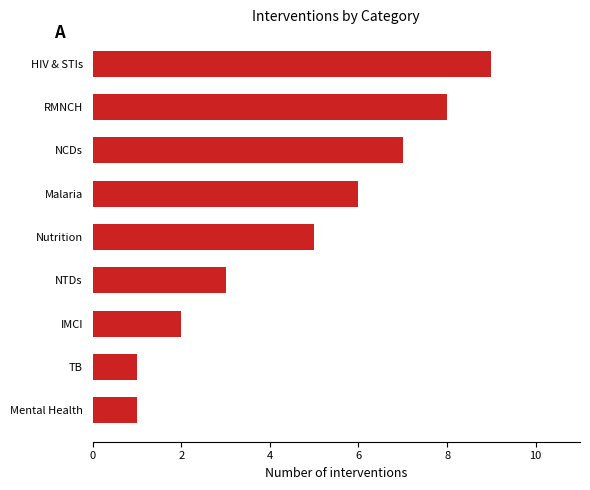

Reading top to bottom, list all the values displayed in this chart.

HIV & STIs=9	RMNCH=8	NCDs=7	Malaria=6	Nutrition=5	NTDs=3	IMCI=2	TB=1	Mental Health=1